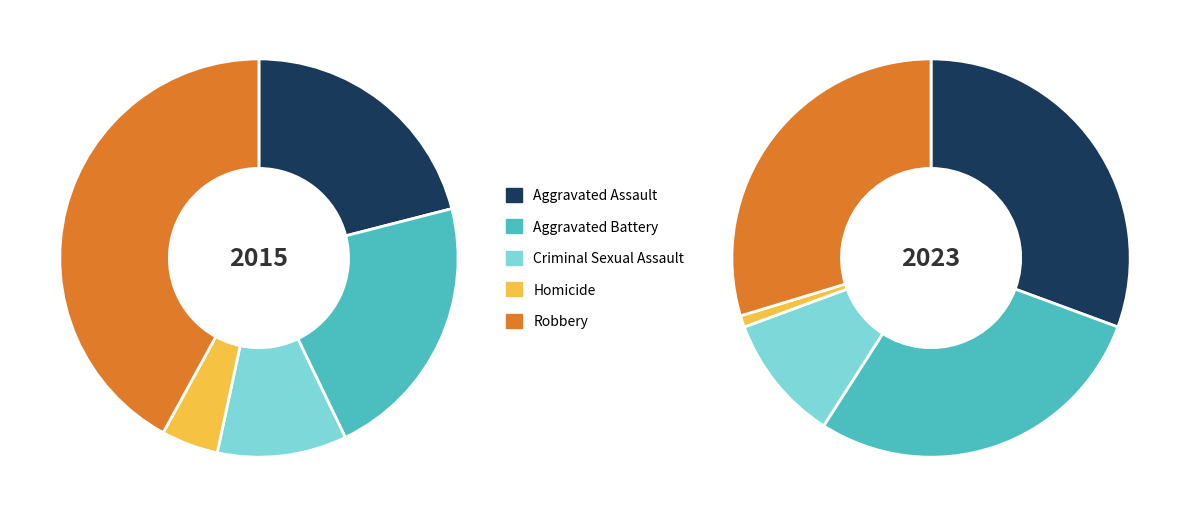

To the nearest percent, what percentage of the pie is Aggravated Battery?

22%